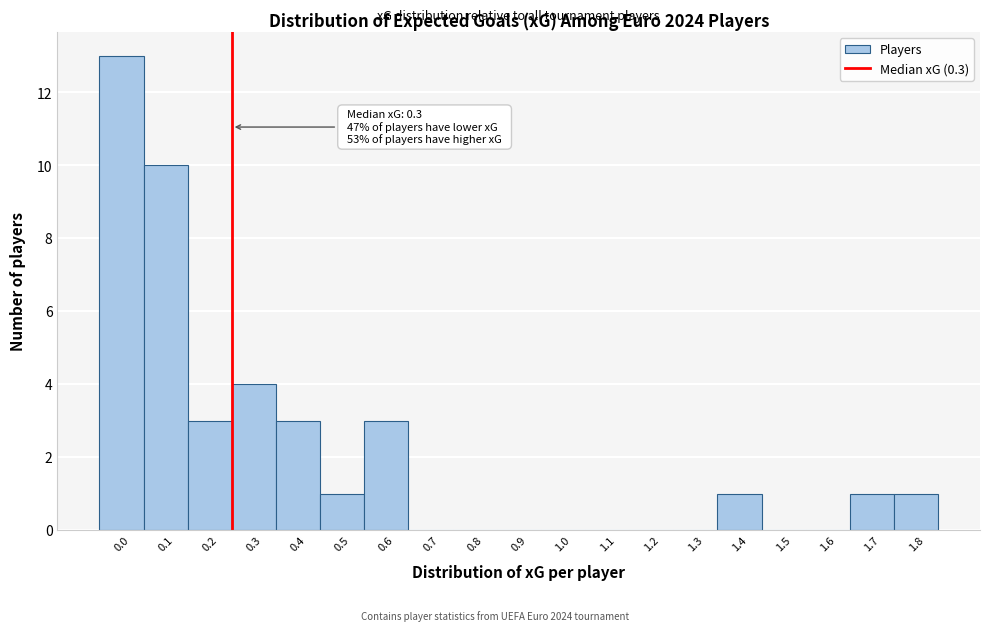

Reading right to left, extract all data points from this chart.

1.8=1	1.7=1	1.6=0	1.5=0	1.4=1	1.3=0	1.2=0	1.1=0	1.0=0	0.9=0	0.8=0	0.7=0	0.6=3	0.5=1	0.4=3	0.3=4	0.2=3	0.1=10	0.0=13